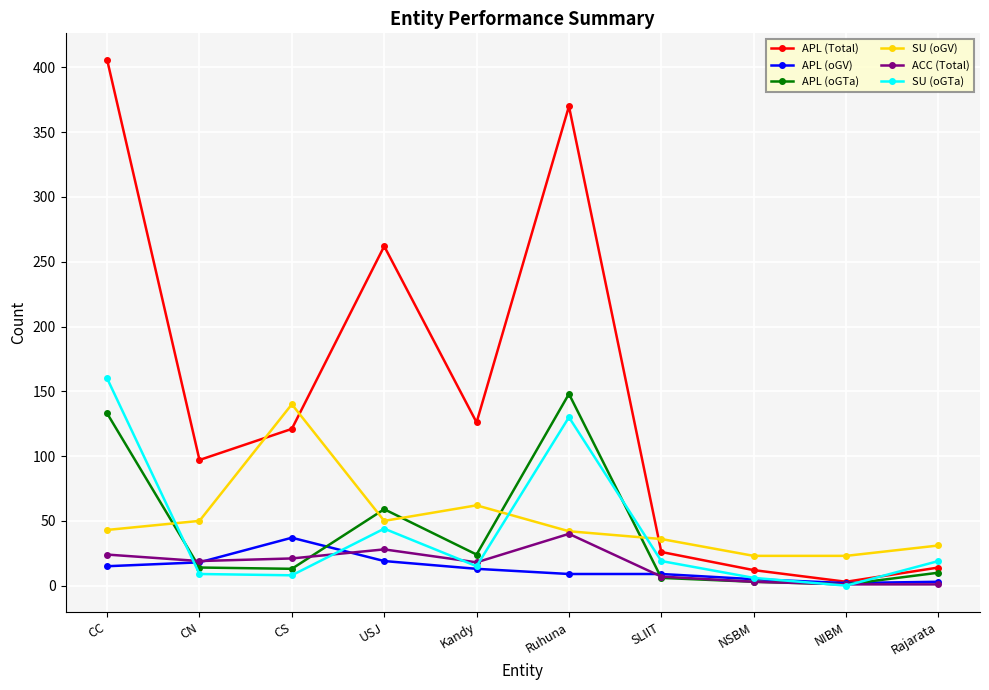

Does the chart display data point markers on the line(s)?

Yes